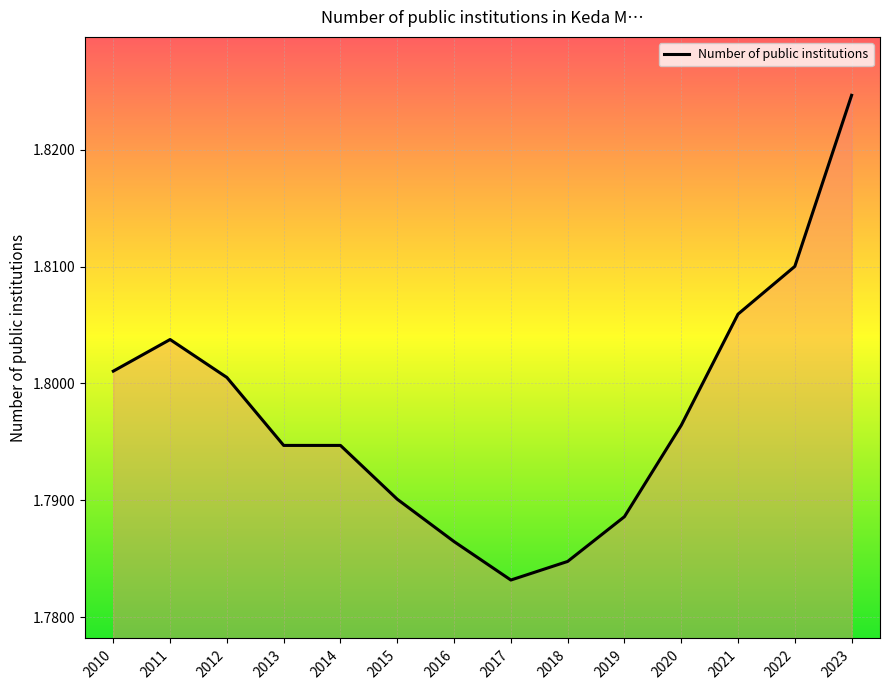

At which label is the value closest to 1?

2017